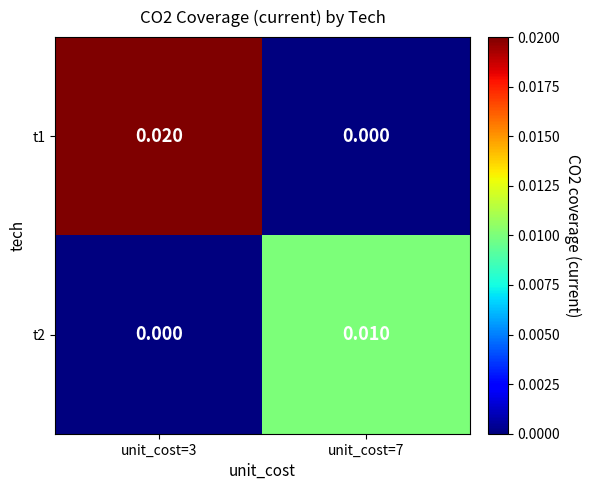

Rank the series by their average value, from highest to lowest.

t1, t2